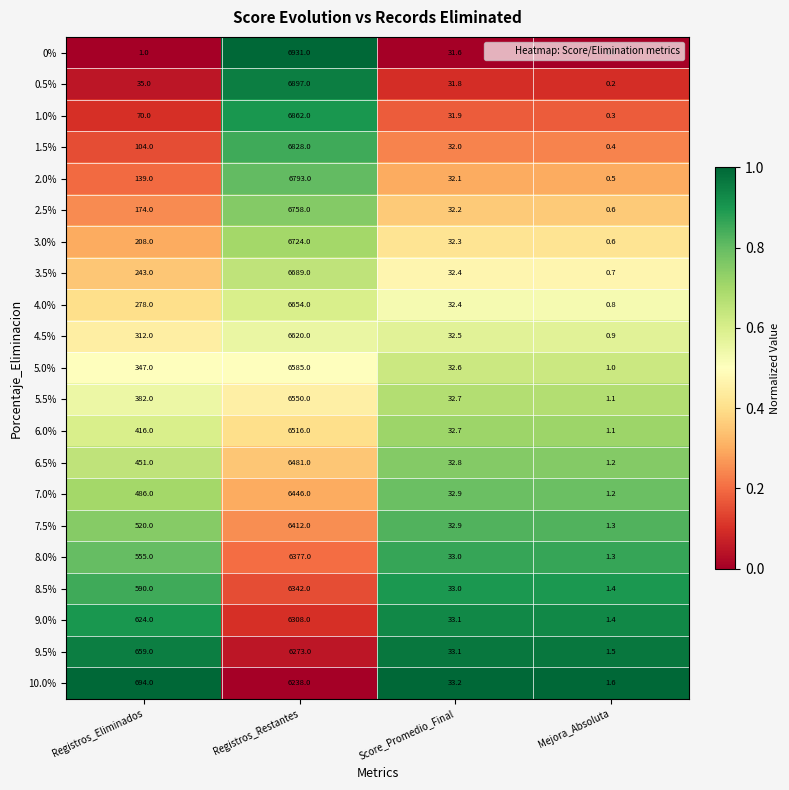

At how many categories does at least one series exceed 0?

4